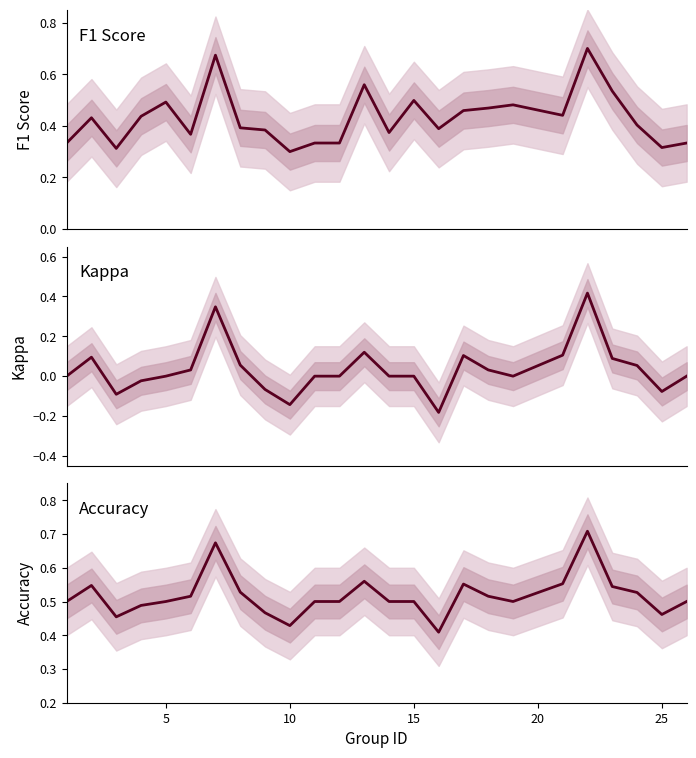

What is the greatest value displayed?

0.7